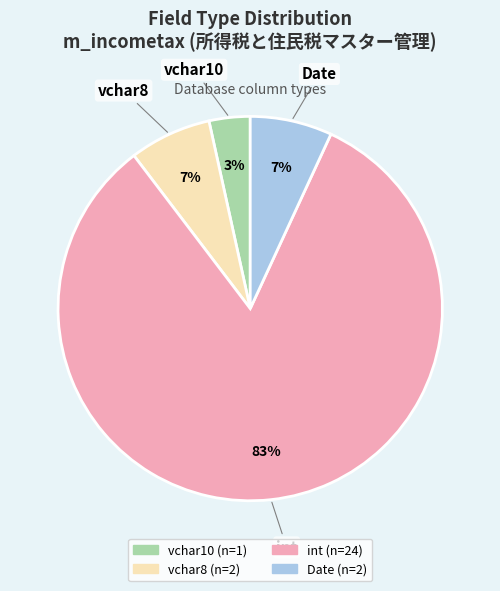

Combined, do Date and vchar10 account for over 50%?

No